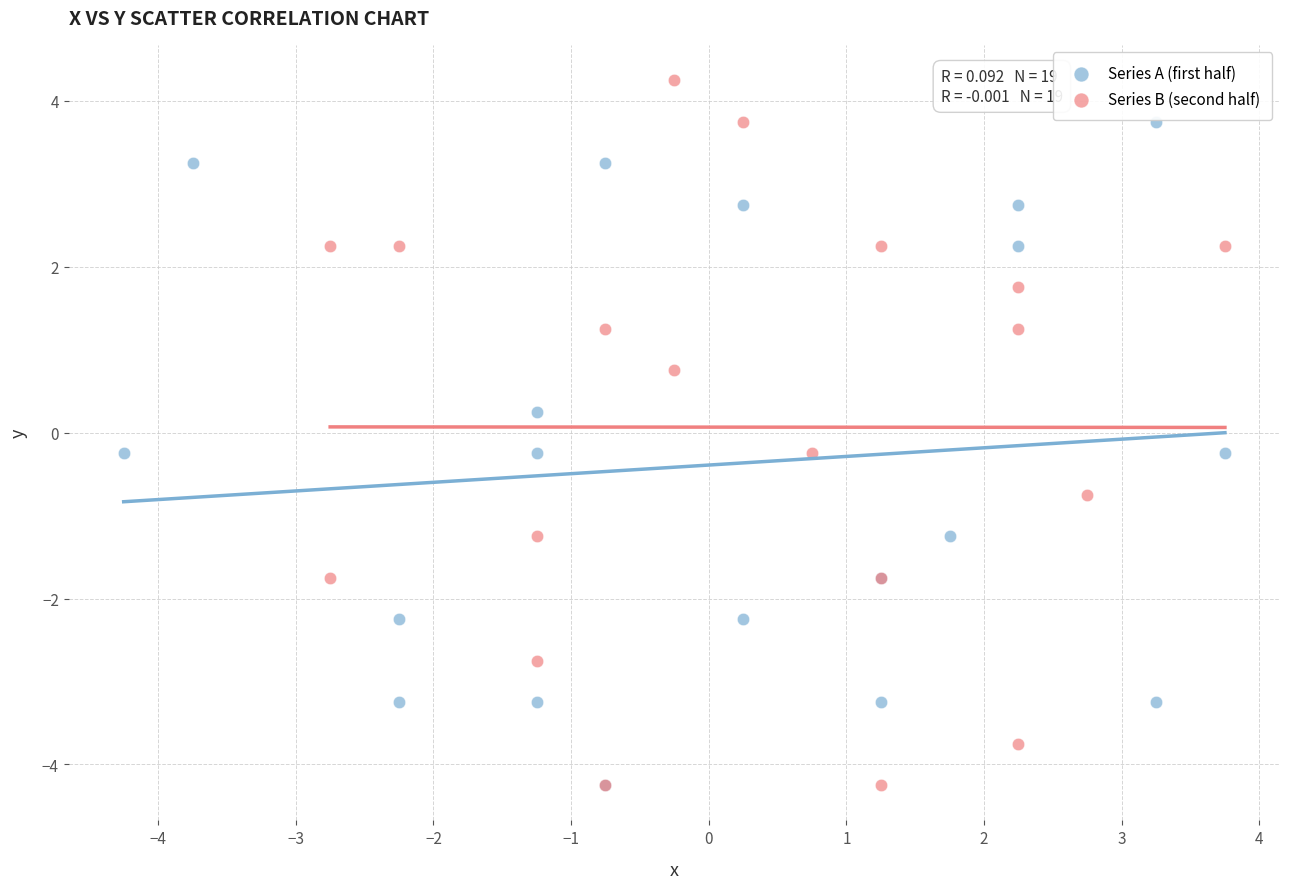

Which series reaches the maximum Y coordinate?

Series B (second half)